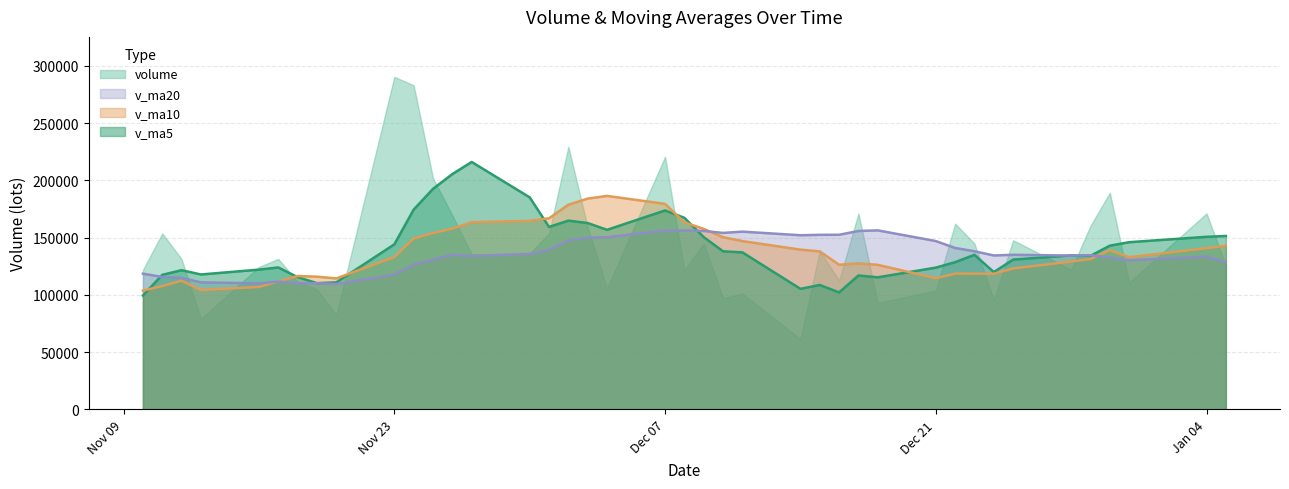

What is the difference between the second highest and second lowest values in the v_ma20 series?

46185.7